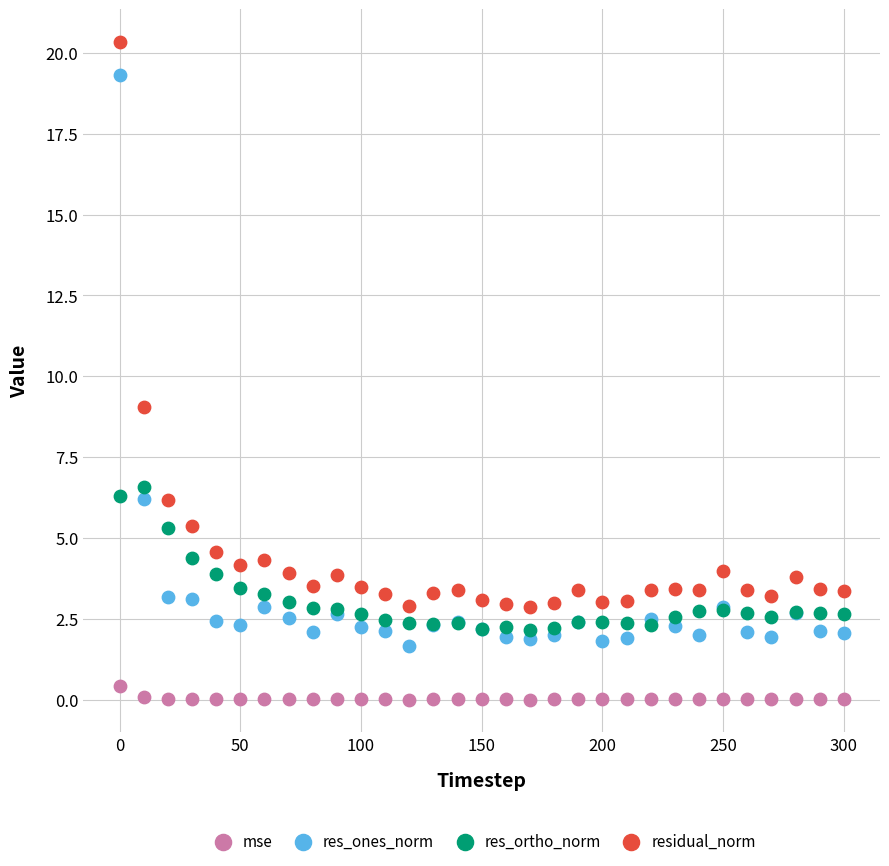

What are all the series names shown in the legend?

mse, res_ones_norm, res_ortho_norm, residual_norm